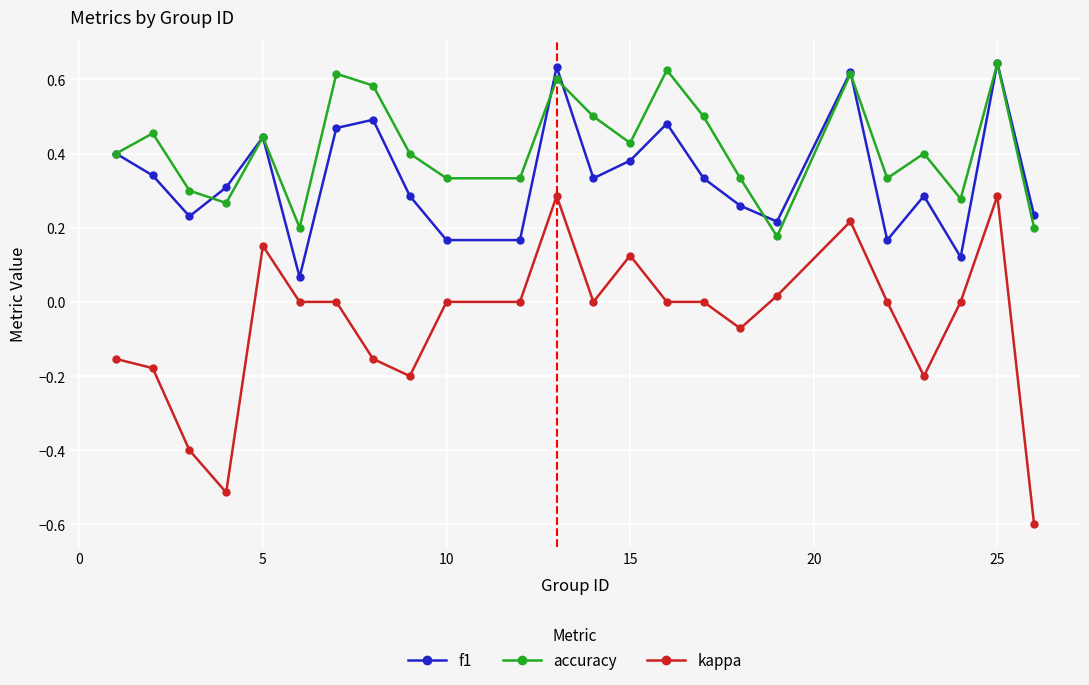

Which series has the largest total across all categories?

accuracy